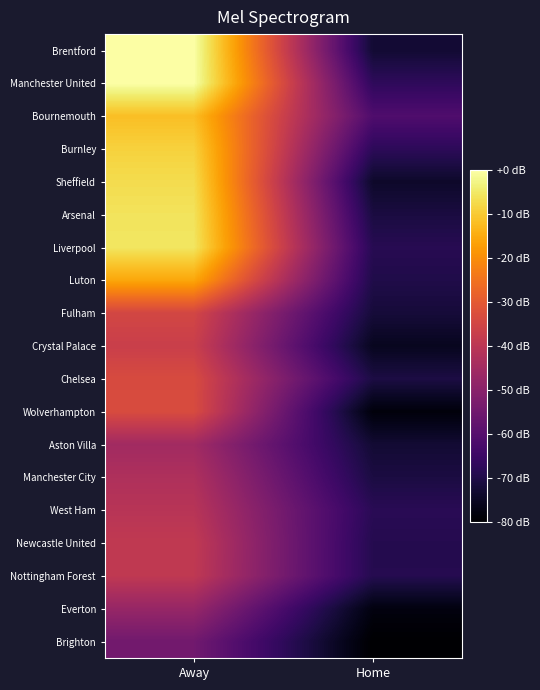

Rank the series at Away from lowest to highest value.

Brighton, Everton, Aston Villa, Manchester City, West Ham, Nottingham Forest, Newcastle United, Crystal Palace, Fulham, Chelsea, Wolverhampton, Luton, Bournemouth, Burnley, Sheffield, Arsenal, Liverpool, Brentford, Manchester United